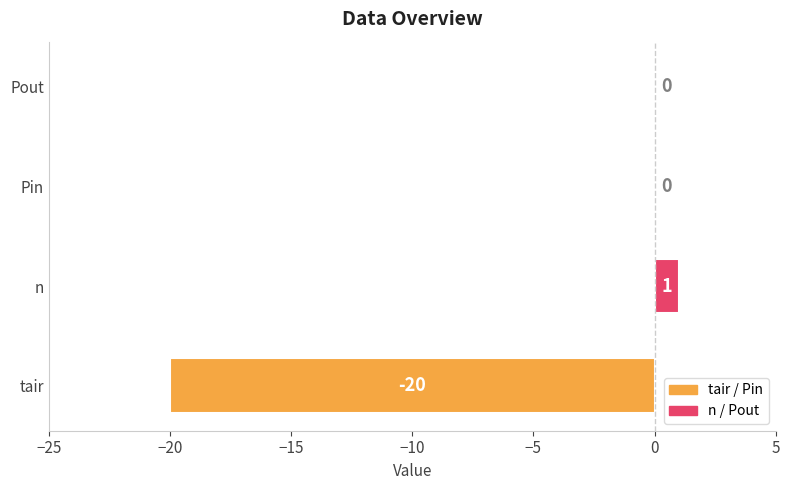

What is the sum of all values?

-19